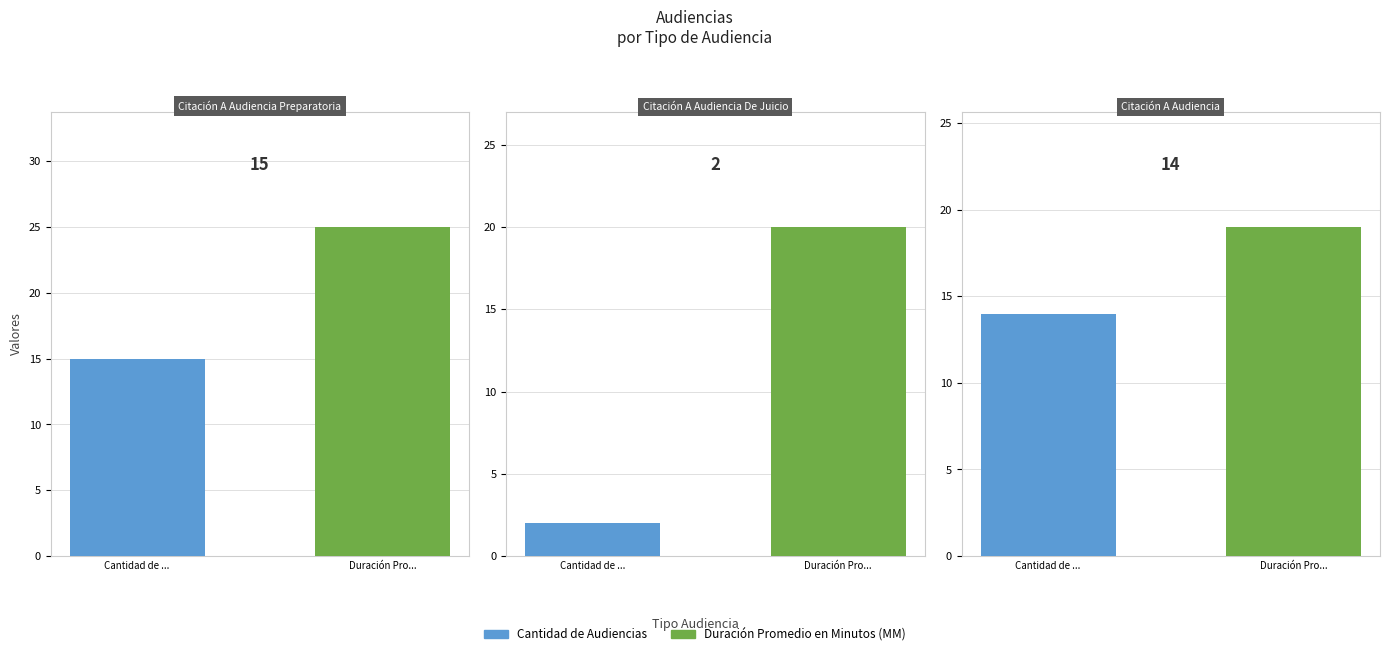

At Citación A Audiencia, list the series in order from smallest to largest.

Cantidad de Audiencias, Duración Promedio en Minutos (MM)